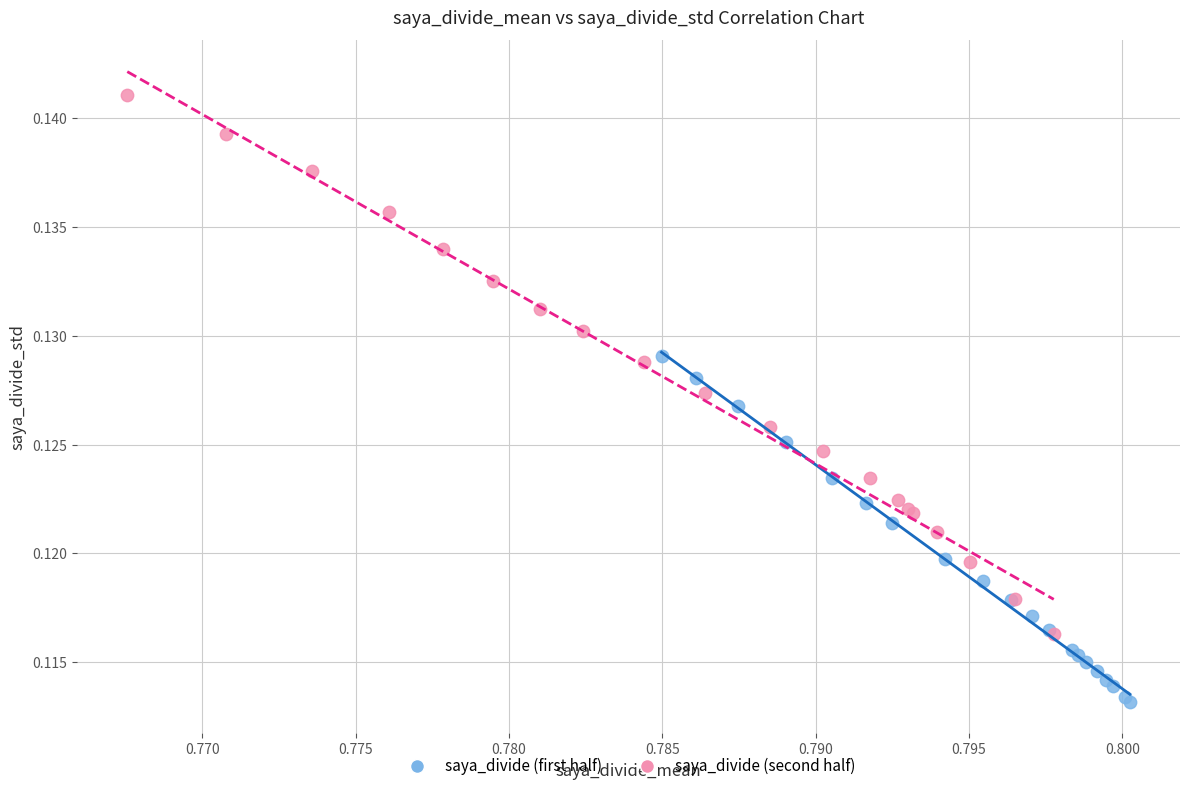

Which series has the widest spread of Y values?

saya_divide (second half)